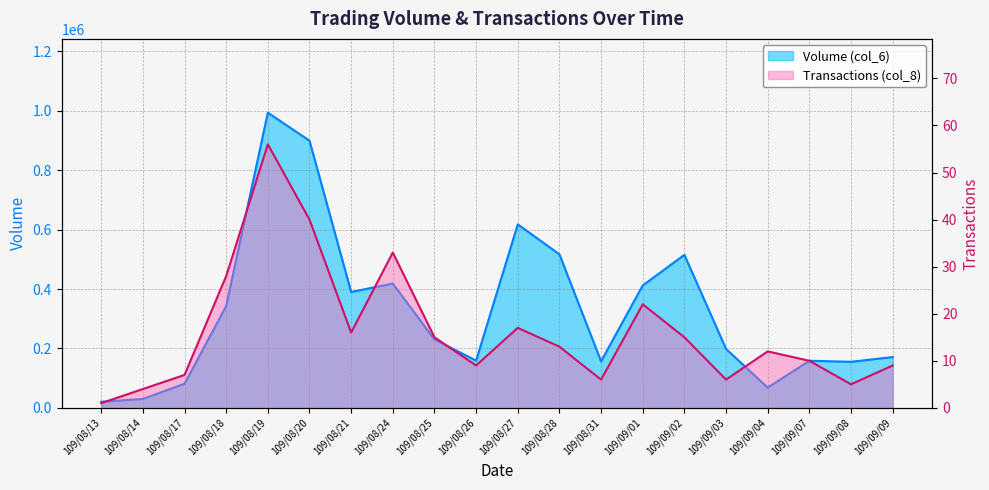

Which series has the largest range (max minus min)?

Volume (col_6)